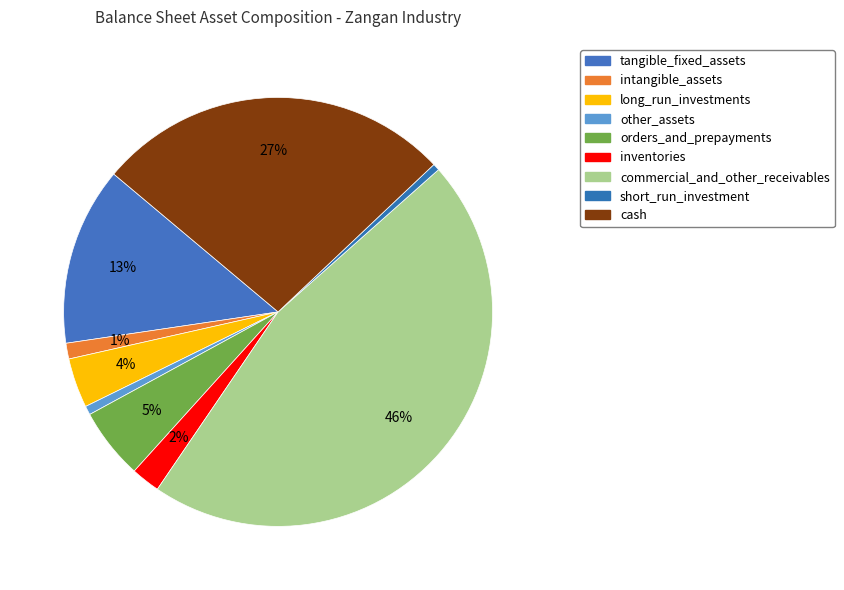

What is the change in value from tangible_fixed_assets to inventories?

-61988